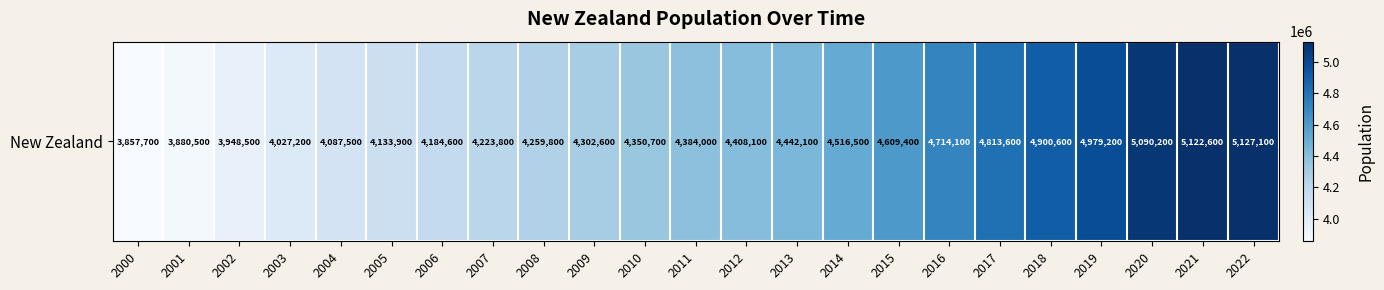

What is the difference between the values at 2002 and 2018?

952100